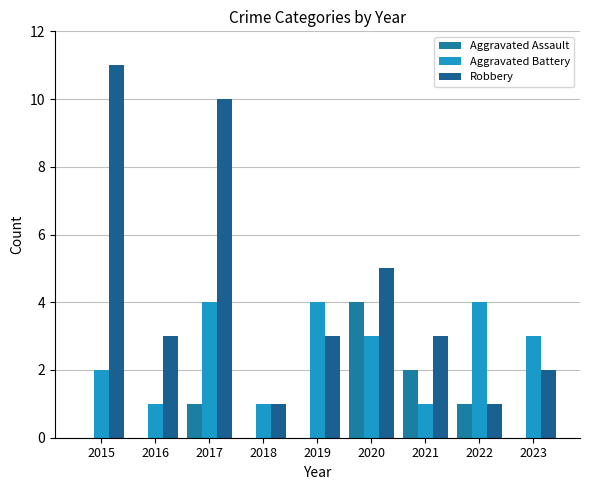

Which category has the lowest value across all series?

2015